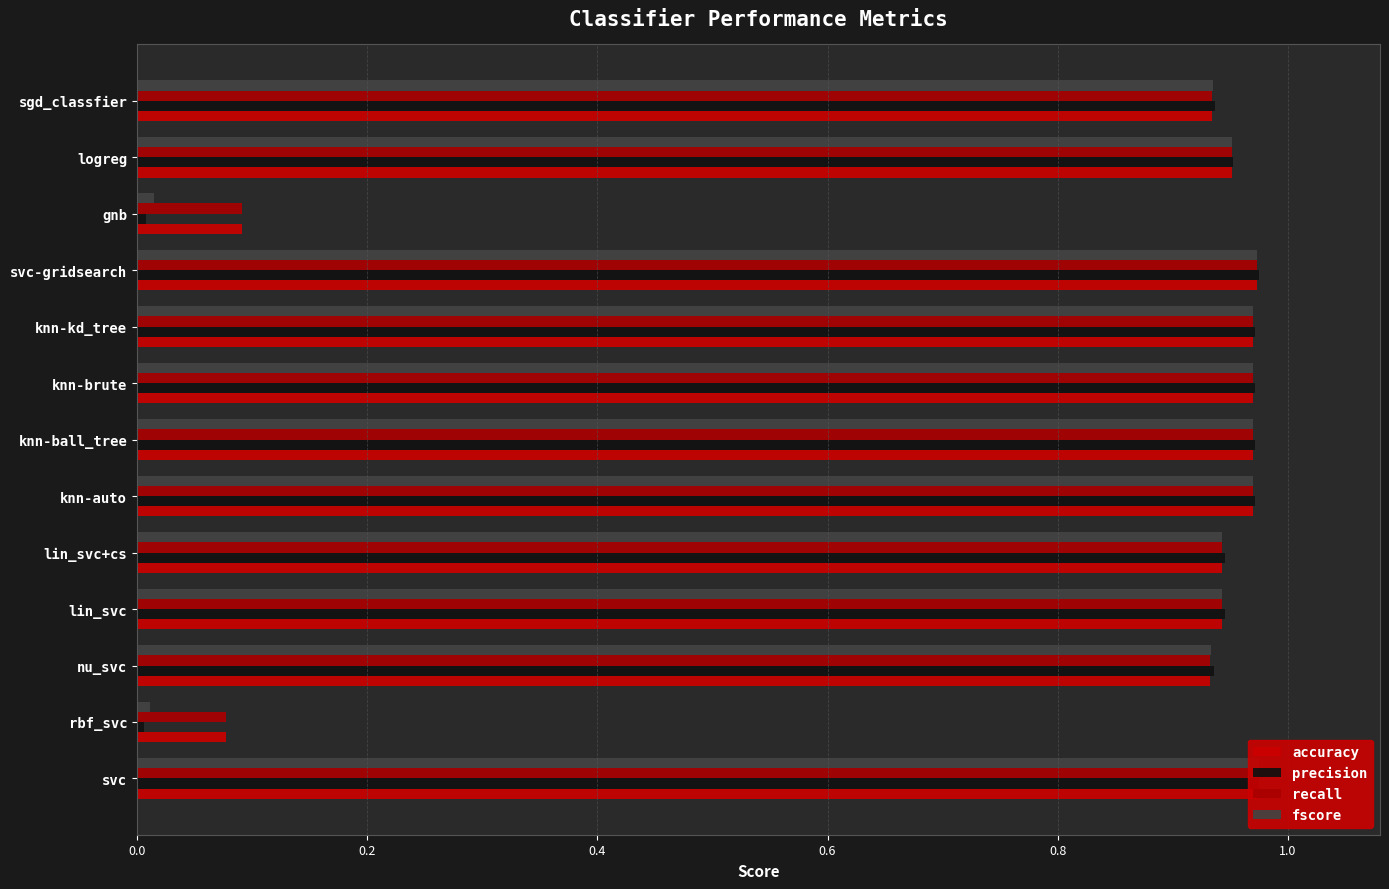

The value of fscore at lin_svc is 1.5. True or false?

False